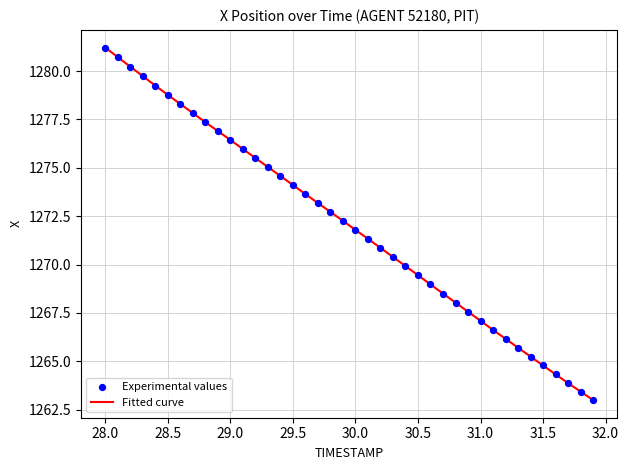

What is the difference between the maximum and minimum values?

18.2